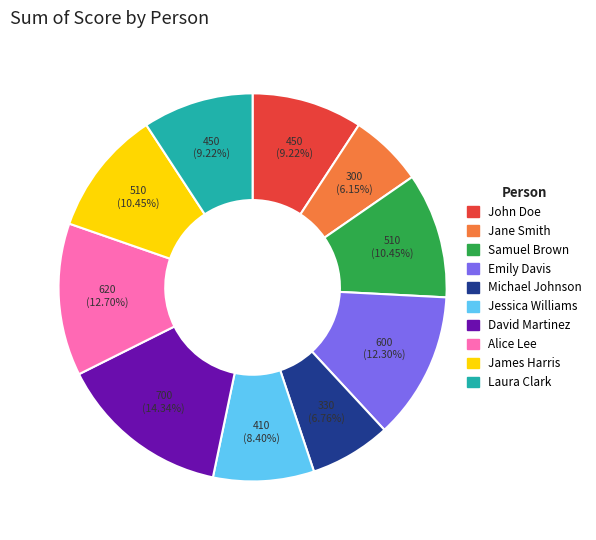

Combined, what portion of the pie is John Doe and Jessica Williams?

17.6%